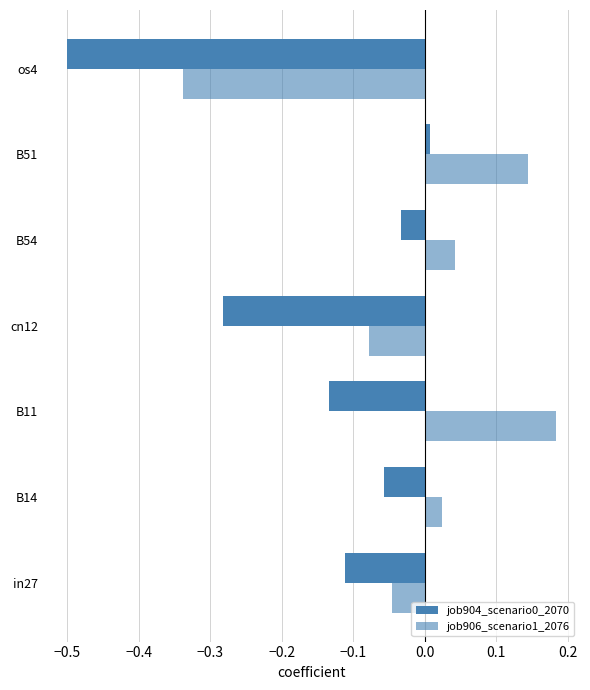

How many data points does each series have?

7